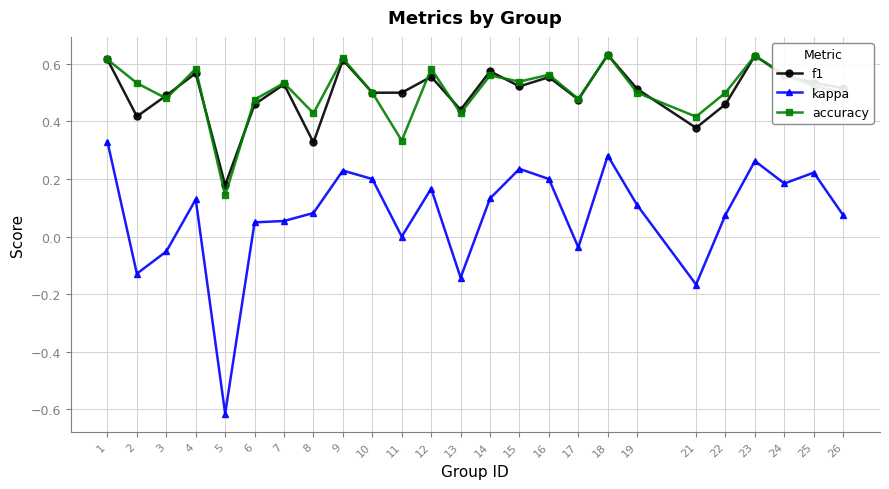

True or false: f1 has a value of 0.5 at 19.

True